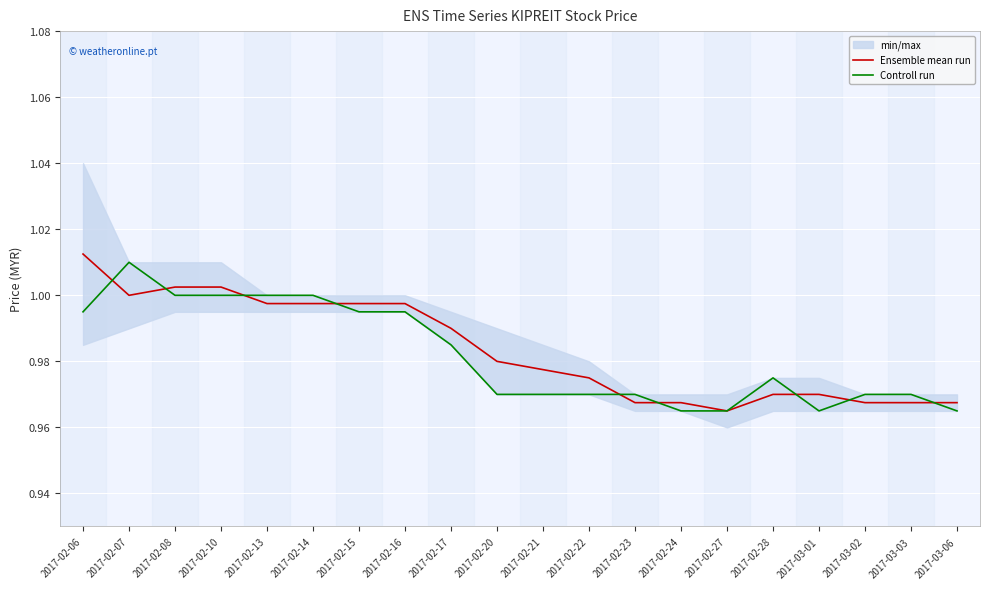

How many categories are shown in the chart?

20